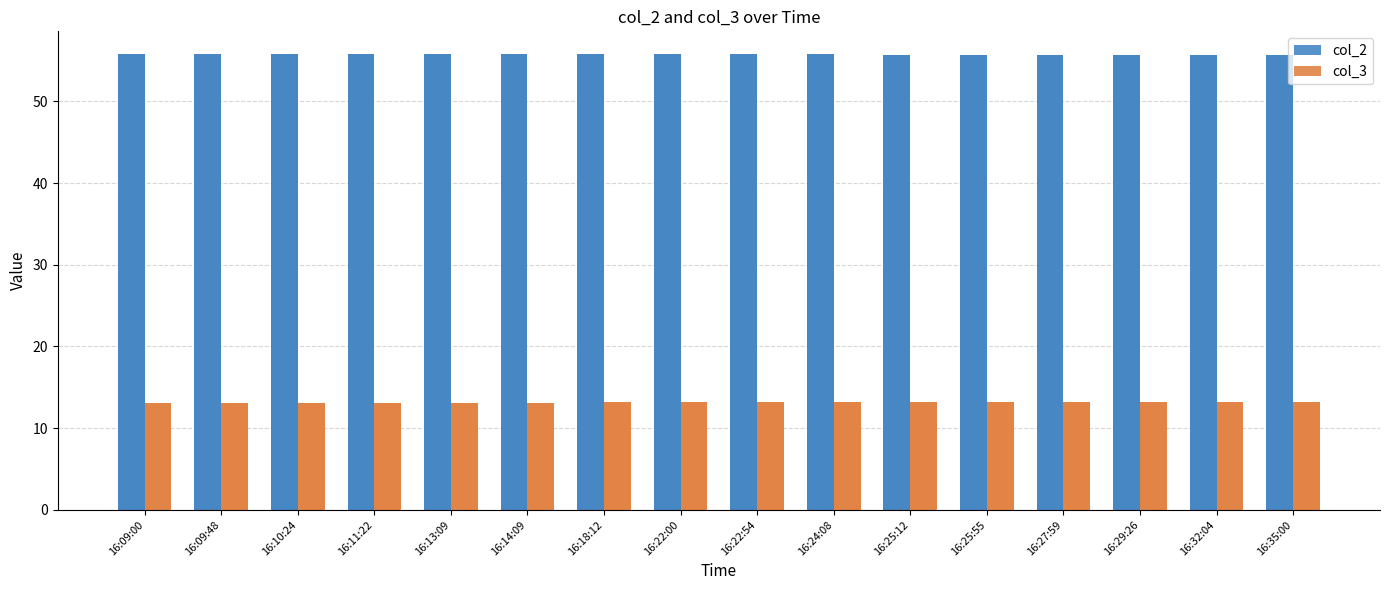

Reading left to right, what are all the values shown in this chart?

col_2: 16:09:00=55.8	16:09:48=55.8	16:10:24=55.8	16:11:22=55.8	16:13:09=55.8	16:14:09=55.8	16:18:12=55.7	16:22:00=55.7	16:22:54=55.7	16:24:08=55.7	16:25:12=55.7	16:25:55=55.7	16:27:59=55.7	16:29:26=55.7	16:32:04=55.7	16:35:00=55.7
col_3: 16:09:00=13.1	16:09:48=13.1	16:10:24=13.1	16:11:22=13.1	16:13:09=13.1	16:14:09=13.1	16:18:12=13.1	16:22:00=13.2	16:22:54=13.2	16:24:08=13.2	16:25:12=13.2	16:25:55=13.2	16:27:59=13.2	16:29:26=13.2	16:32:04=13.2	16:35:00=13.2